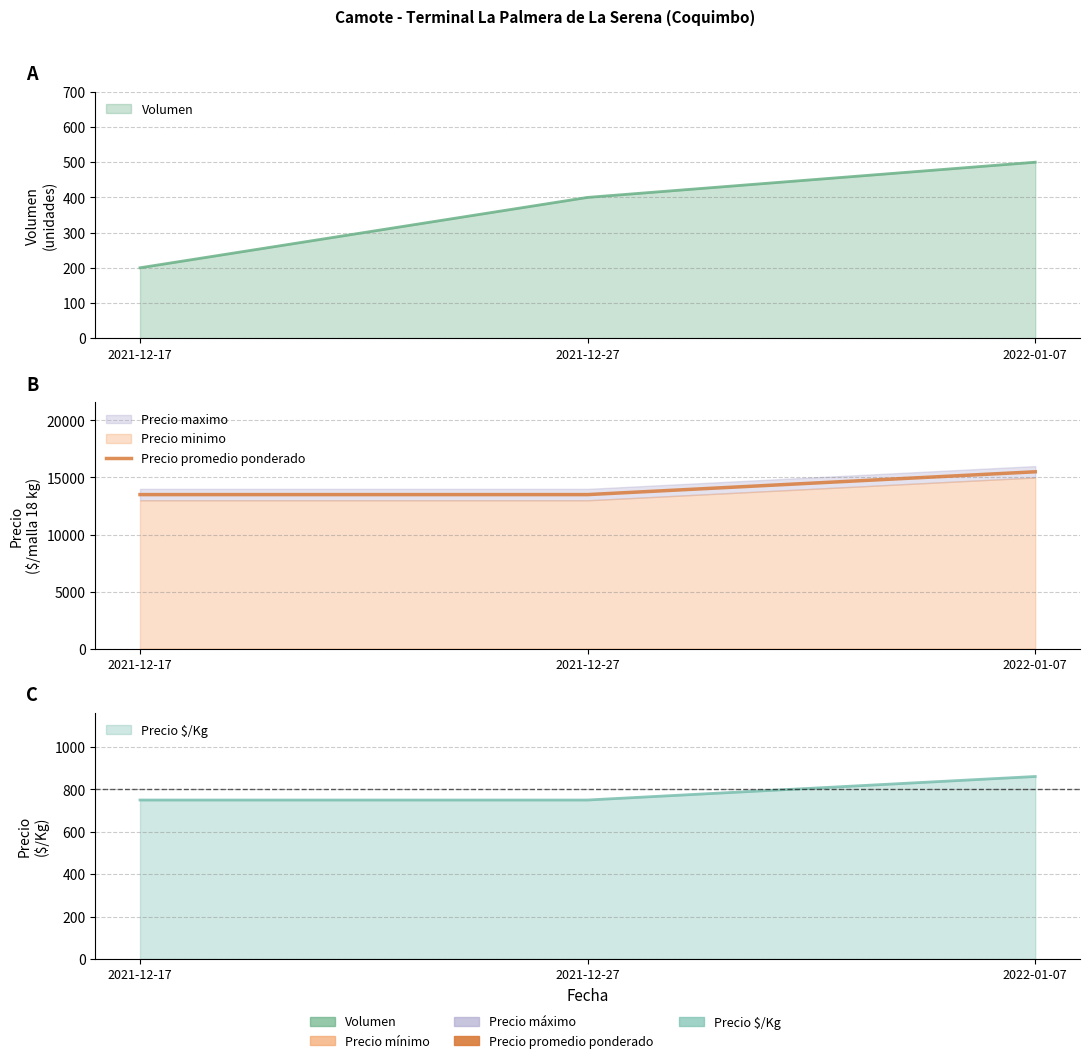

What is the change in value from 2021-12-27 to 2022-01-07?

+2000